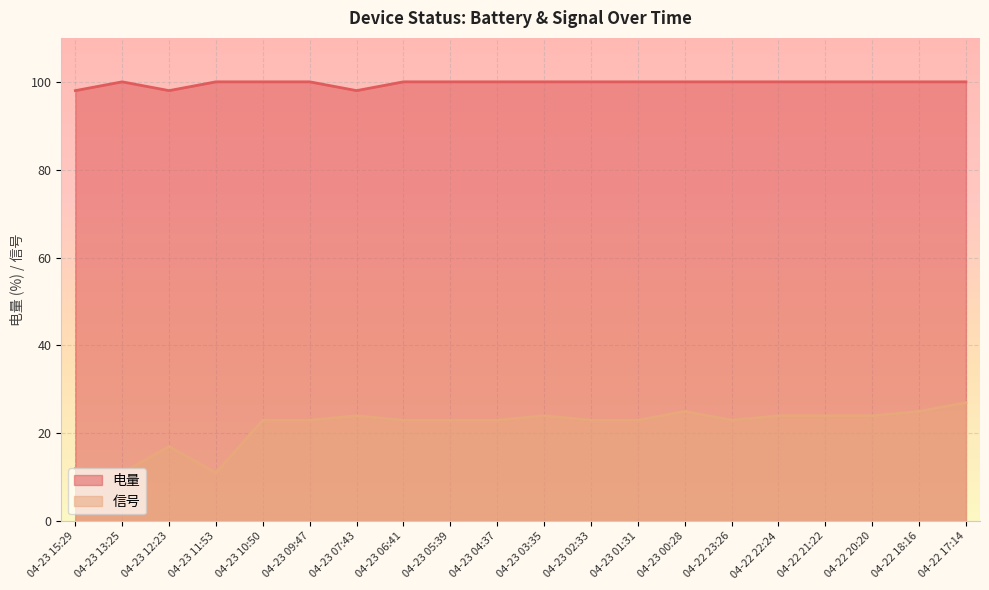

What is the spread (max minus min) of values at 04-22 20:20?

76